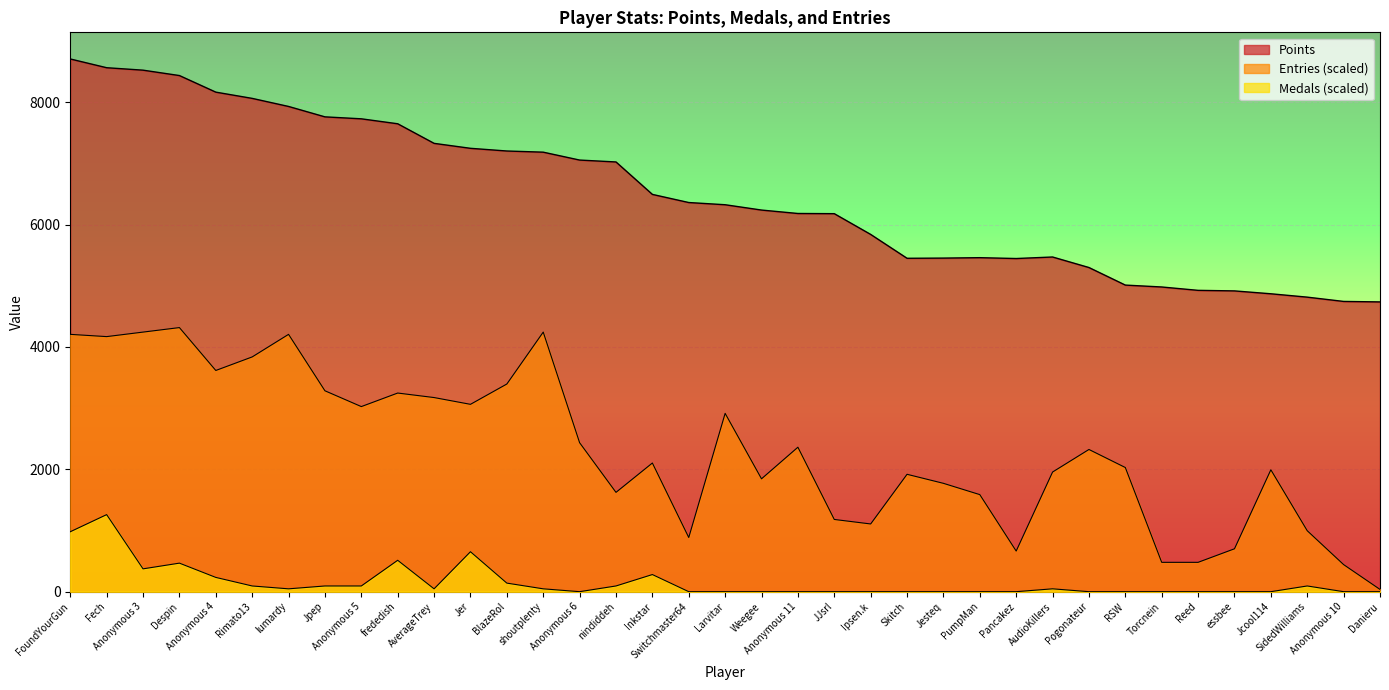

What position from the left is Anonymous 3?

3